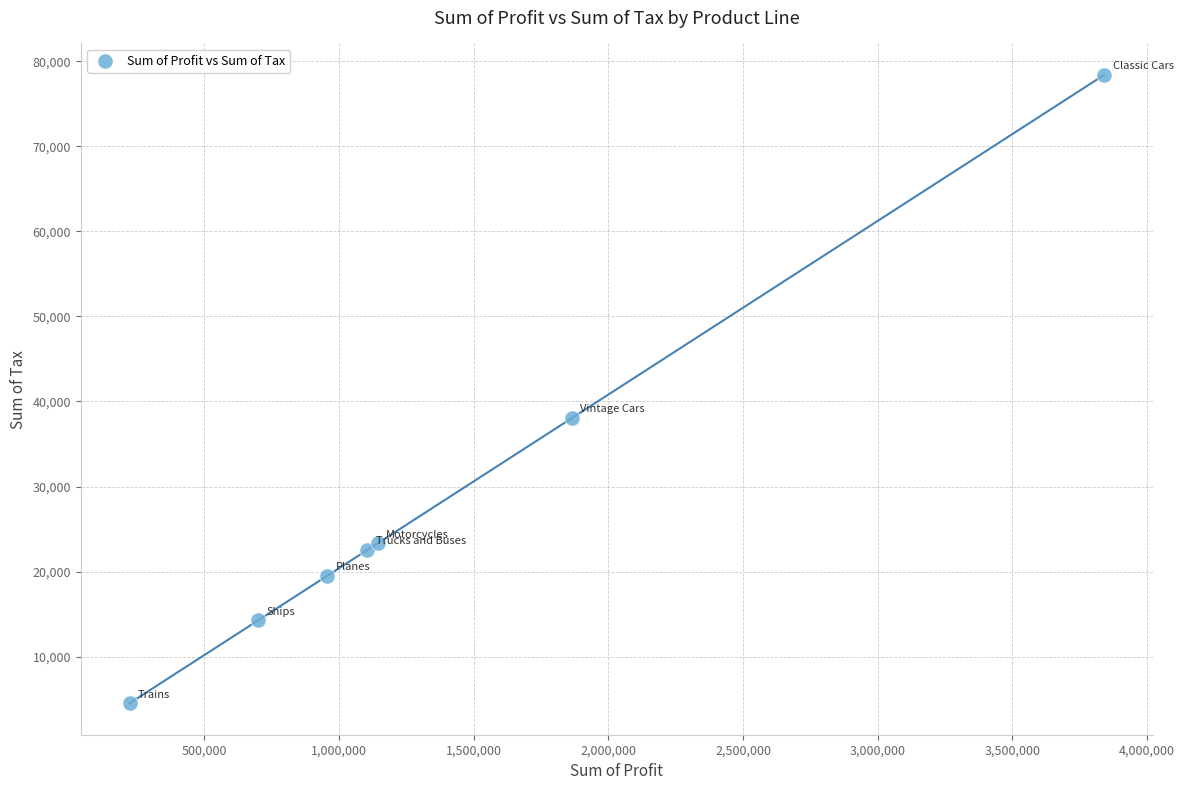

What Y value in the scatter plot is closest to 41458?

38063.0